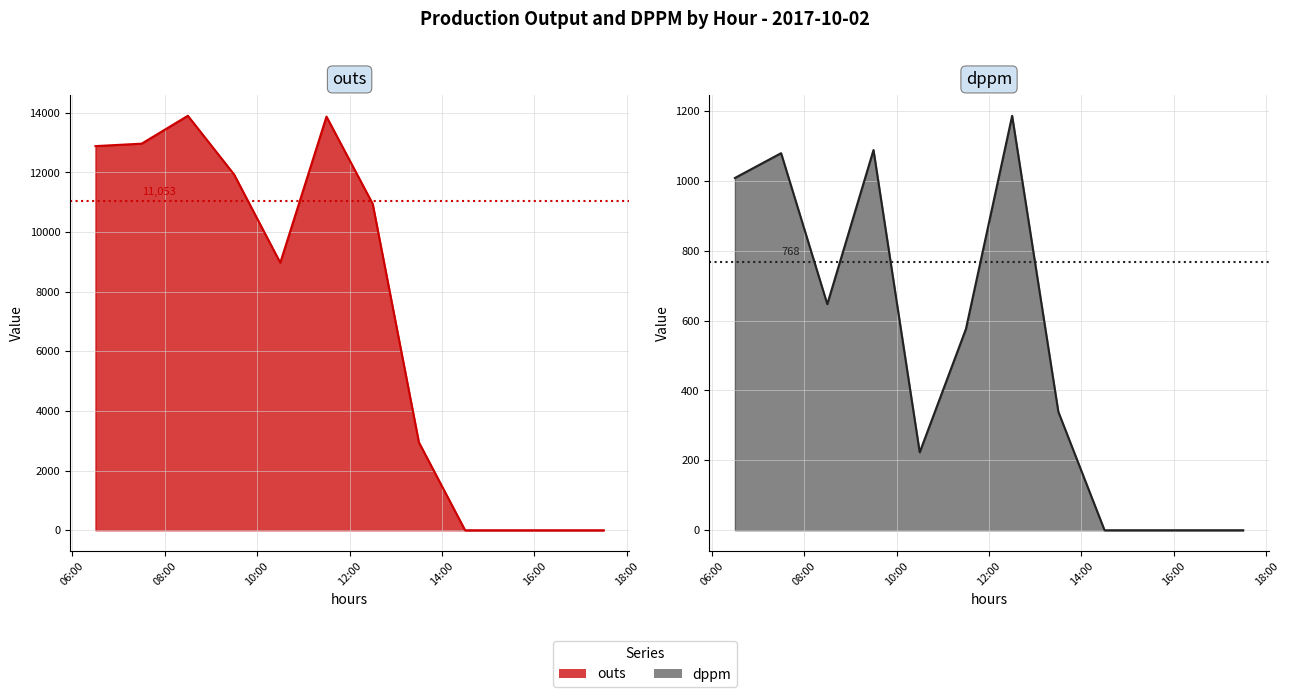

The value of outs at 2017-10-02 14:30 is 0. True or false?

True